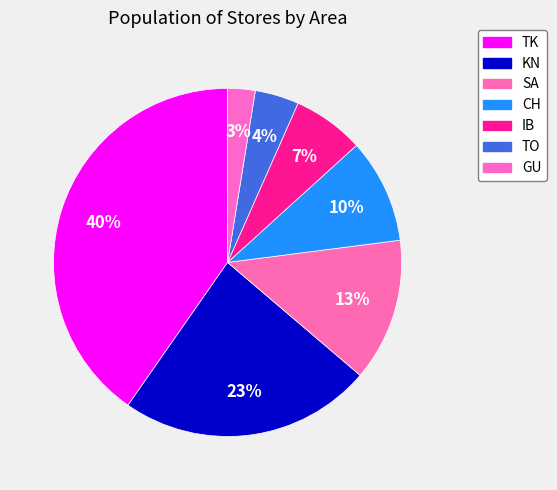

What percentage is the SA slice, to the nearest percent?

13%